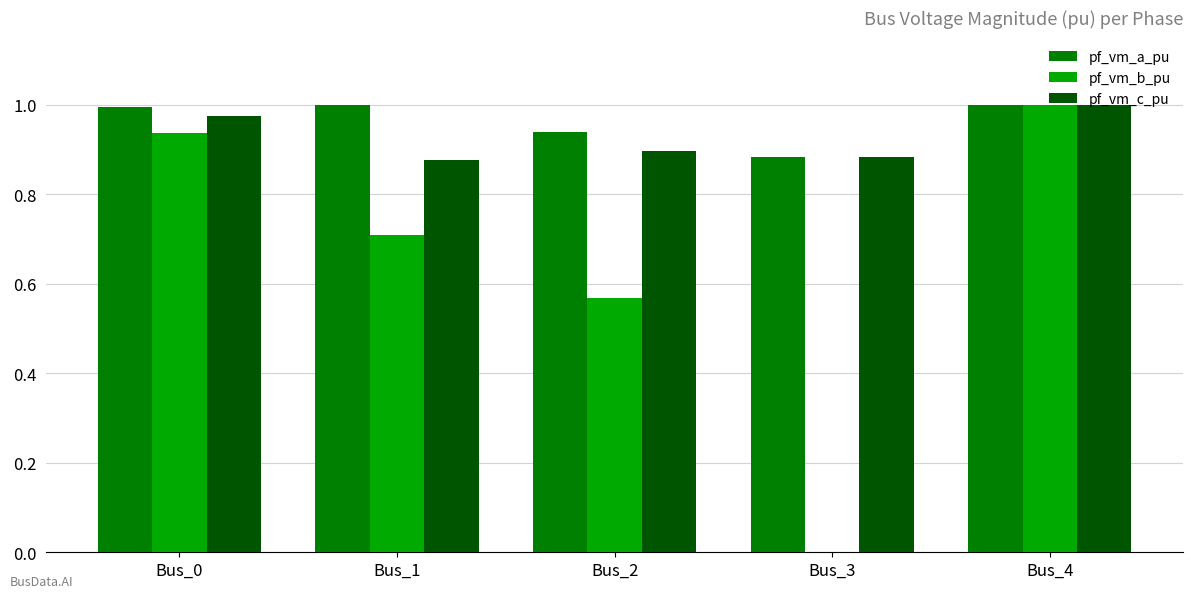

How many positive values does the pf_vm_b_pu series have?

4